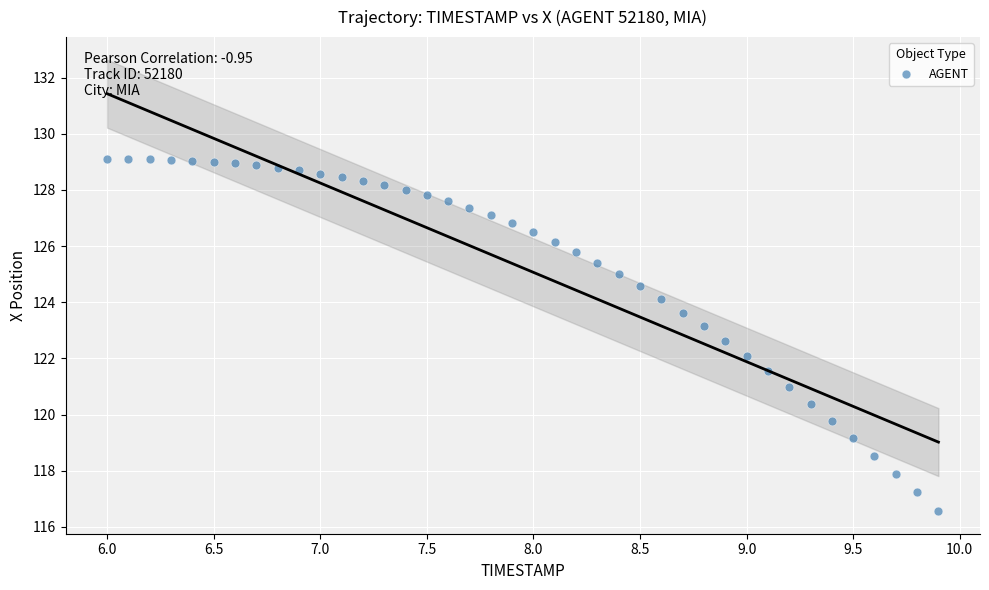

What is the range of Y values (max minus min)?

12.5